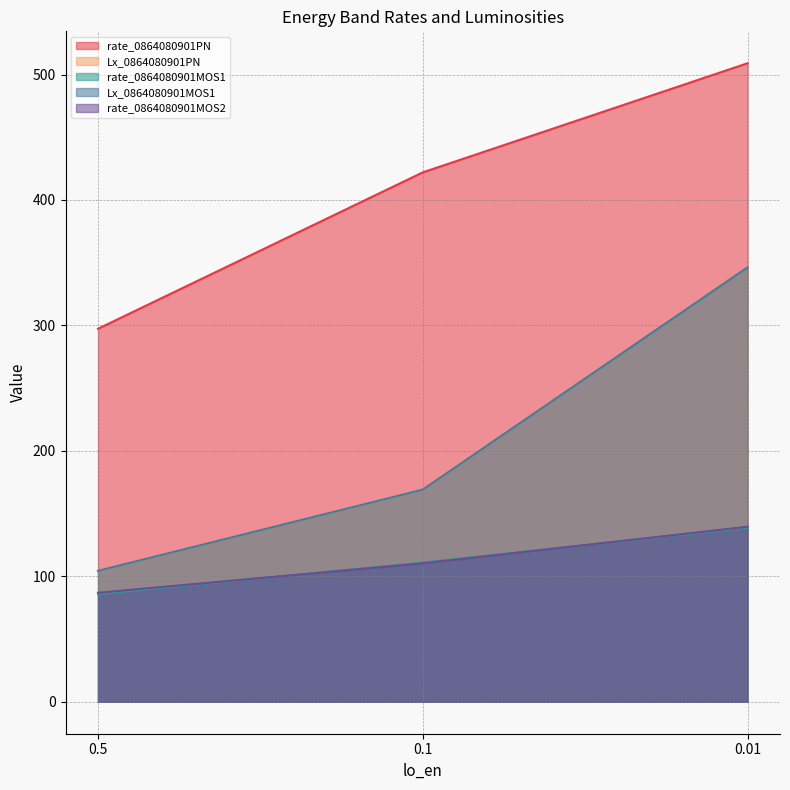

Reading right to left, transcribe all the data shown in this chart.

rate_0864080901PN: 0.01=509.0	0.1=422.0	0.5=297.3
Lx_0864080901PN: 0.01=346.5	0.1=169.1	0.5=104.4
rate_0864080901MOS1: 0.01=138.8	0.1=111.0	0.5=85.8
Lx_0864080901MOS1: 0.01=346.3	0.1=169.1	0.5=104.4
rate_0864080901MOS2: 0.01=139.5	0.1=110.4	0.5=86.9